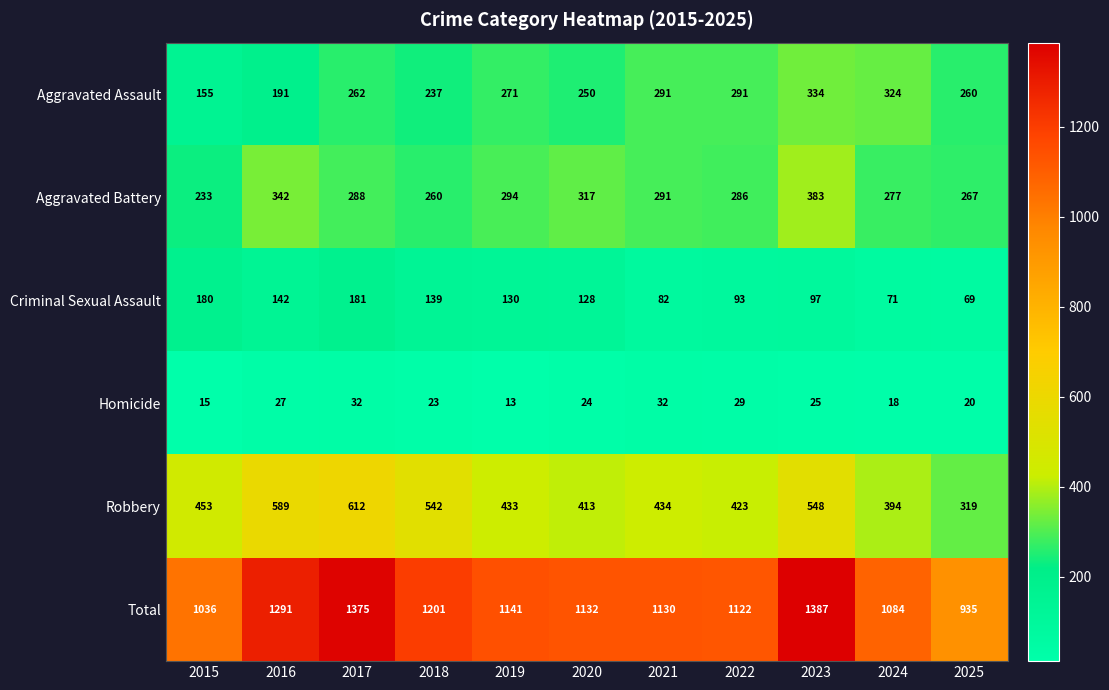

What is the lowest value of the Criminal Sexual Assault series?

69